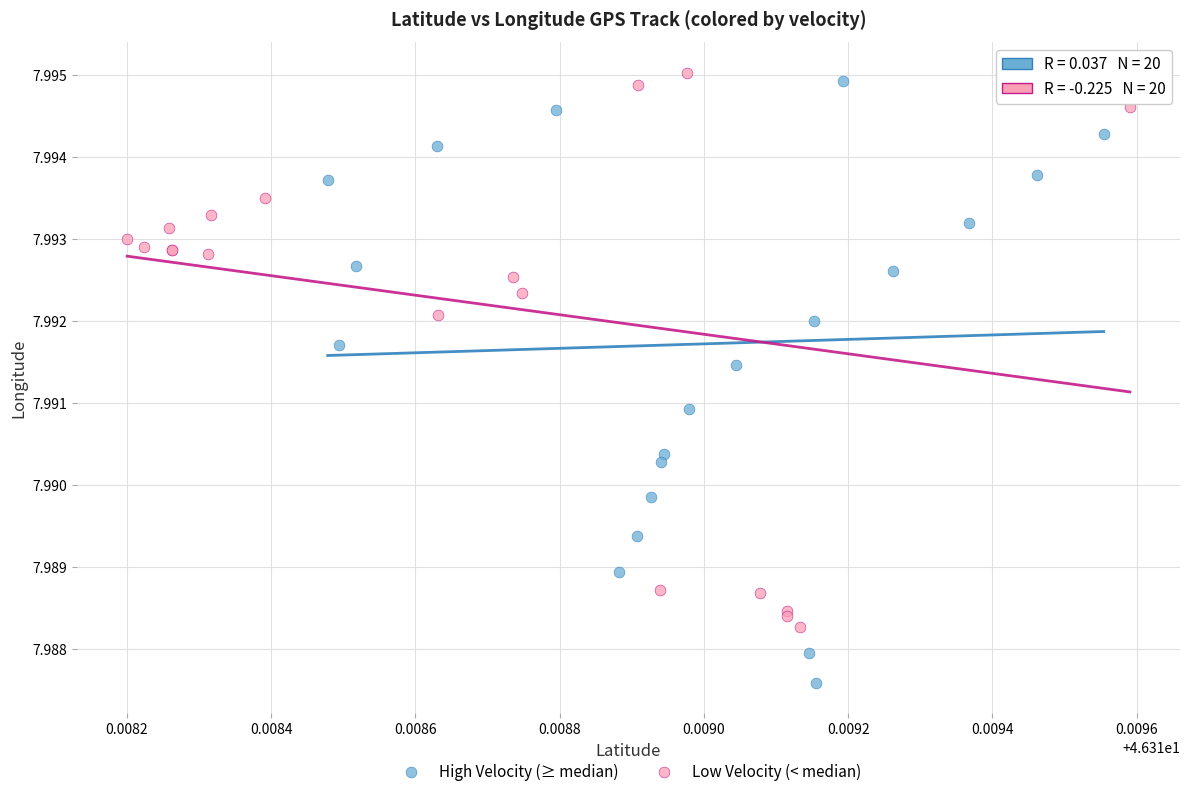

Which series has the largest Y range (max minus min)?

High Velocity (≥ median)